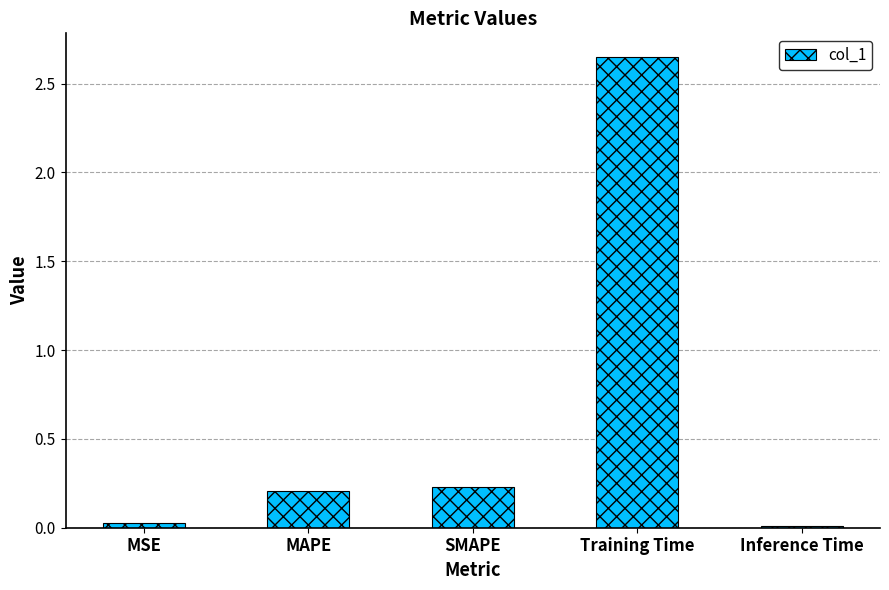

What is the change in value from MAPE to Training Time?

+2.4